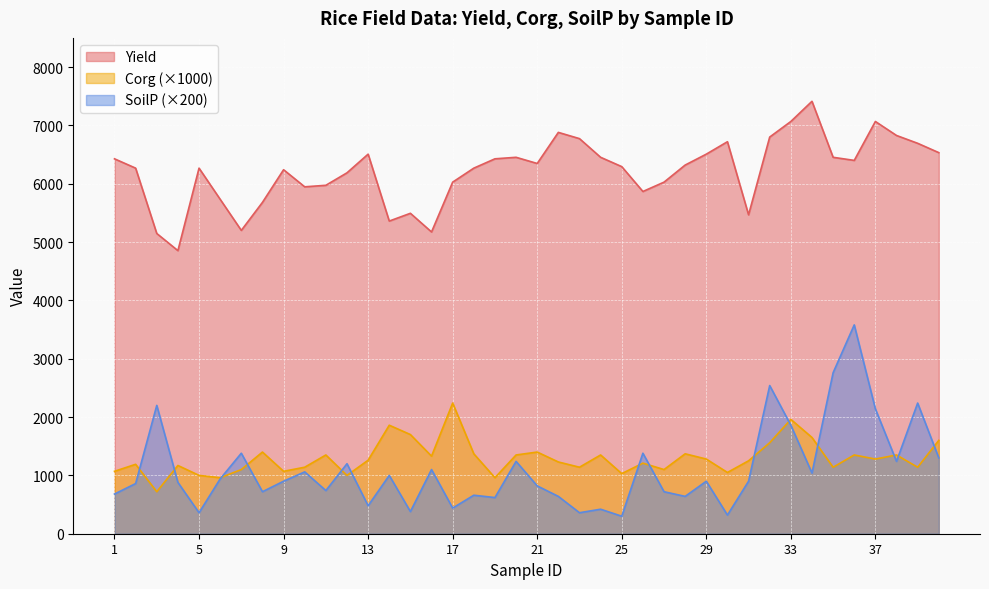

Which series has the widest spread of values?

SoilP (×200)